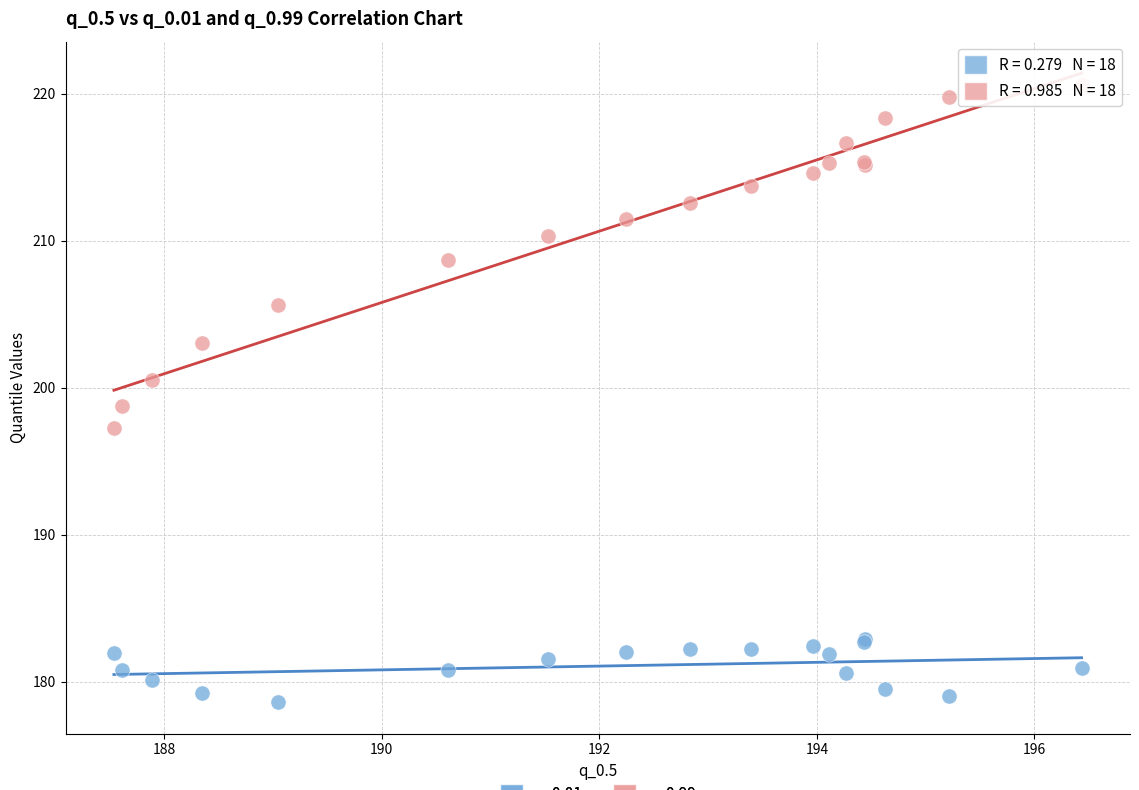

Which series contains the lowest Y value?

q_0.01